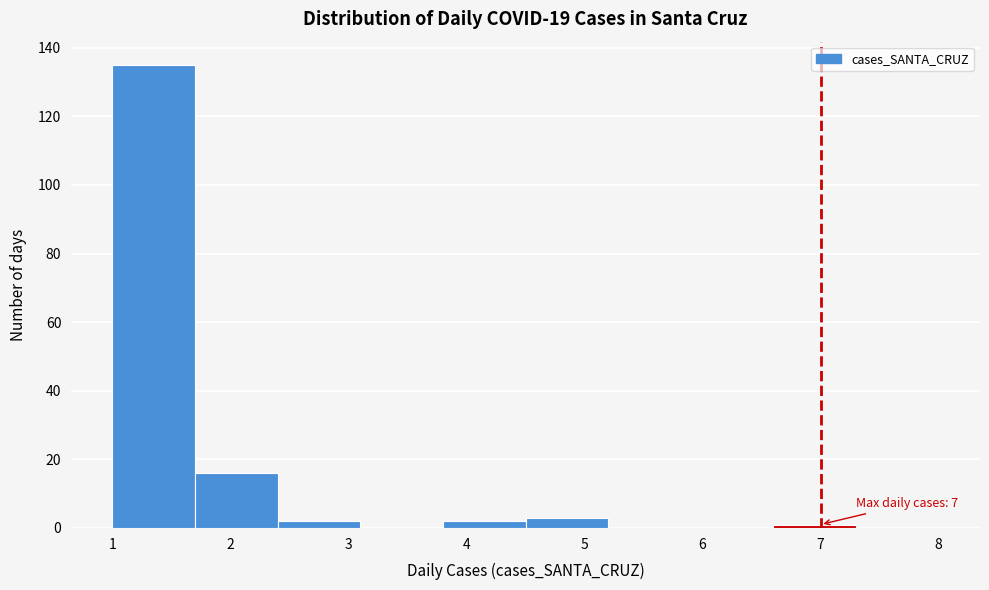

Which range on the x-axis has the tallest bar?

1.0 to 1.7